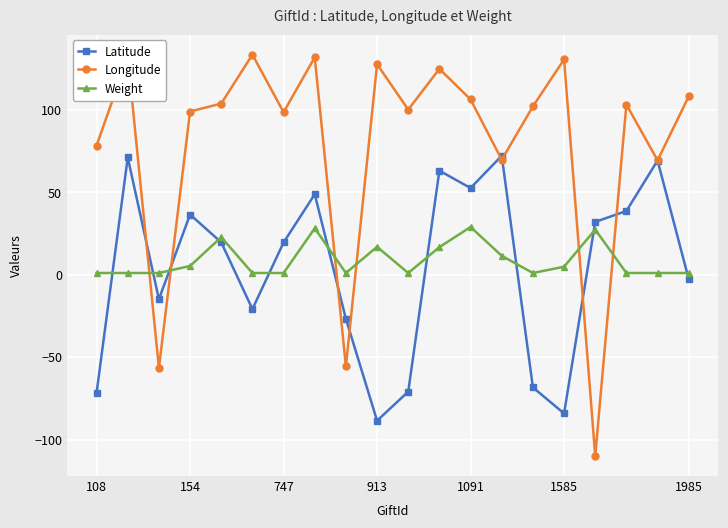

Is this an area chart (filled region under the line)?

No